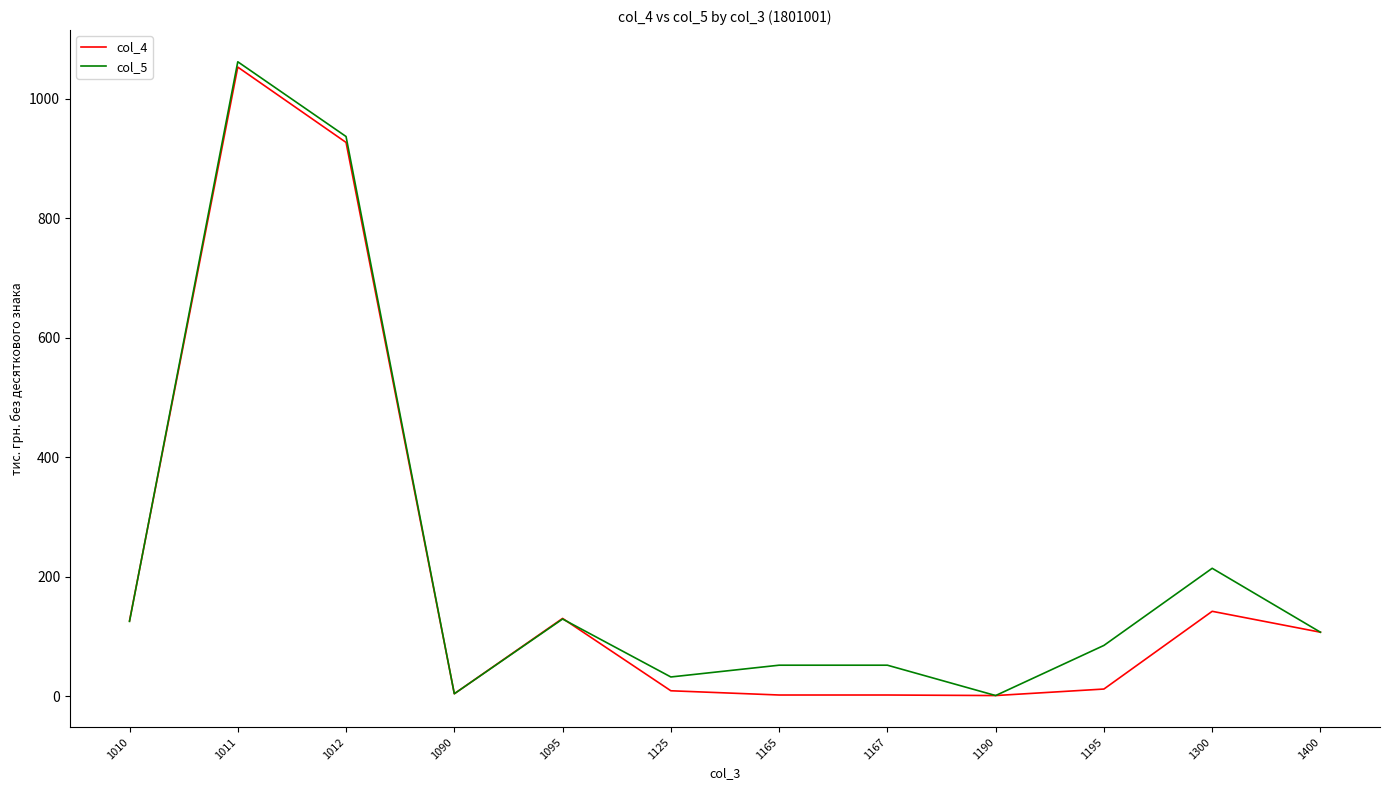

Which label corresponds to the largest value in the chart?

1011